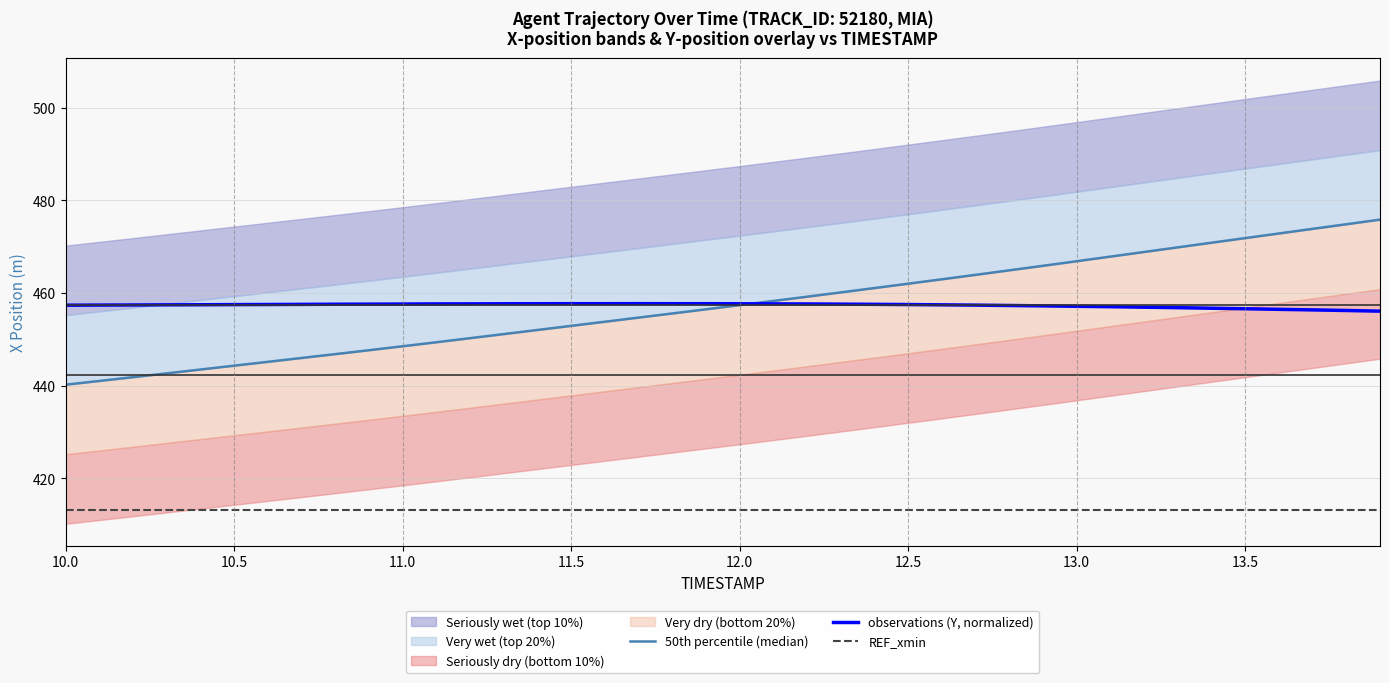

The REF_xmin series shows 413.2 at 11.0. True or false?

True